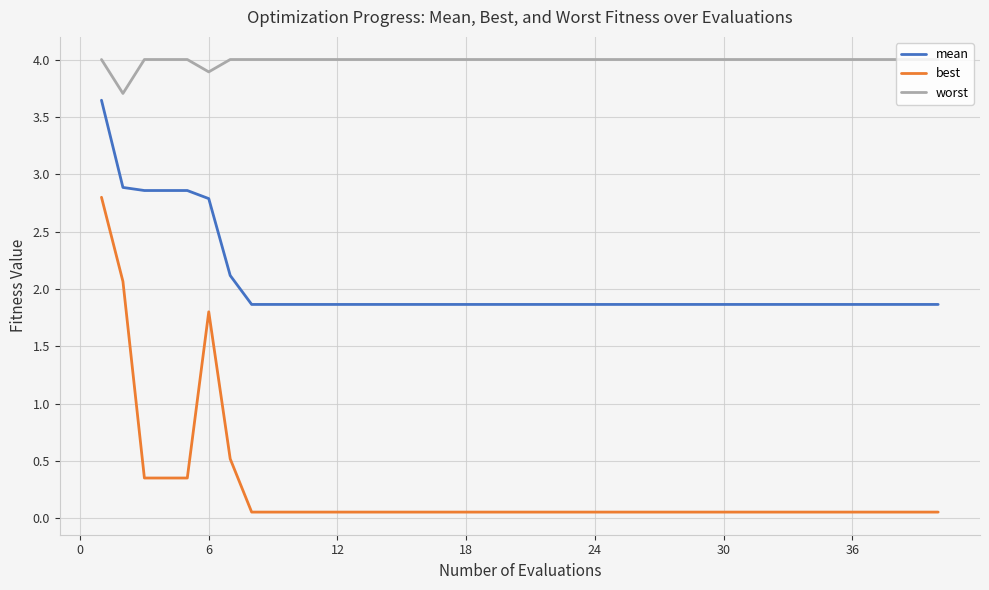

Does the chart display data point markers on the line(s)?

No